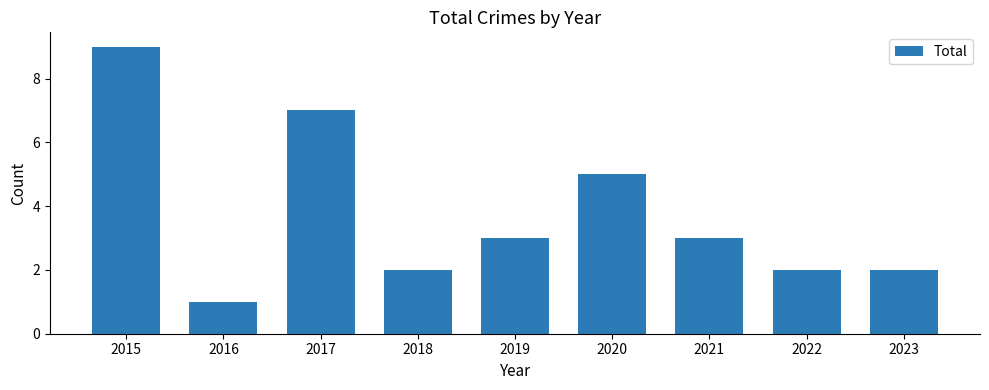

Reading left to right, list all the values displayed in this chart.

2015=9	2016=1	2017=7	2018=2	2019=3	2020=5	2021=3	2022=2	2023=2